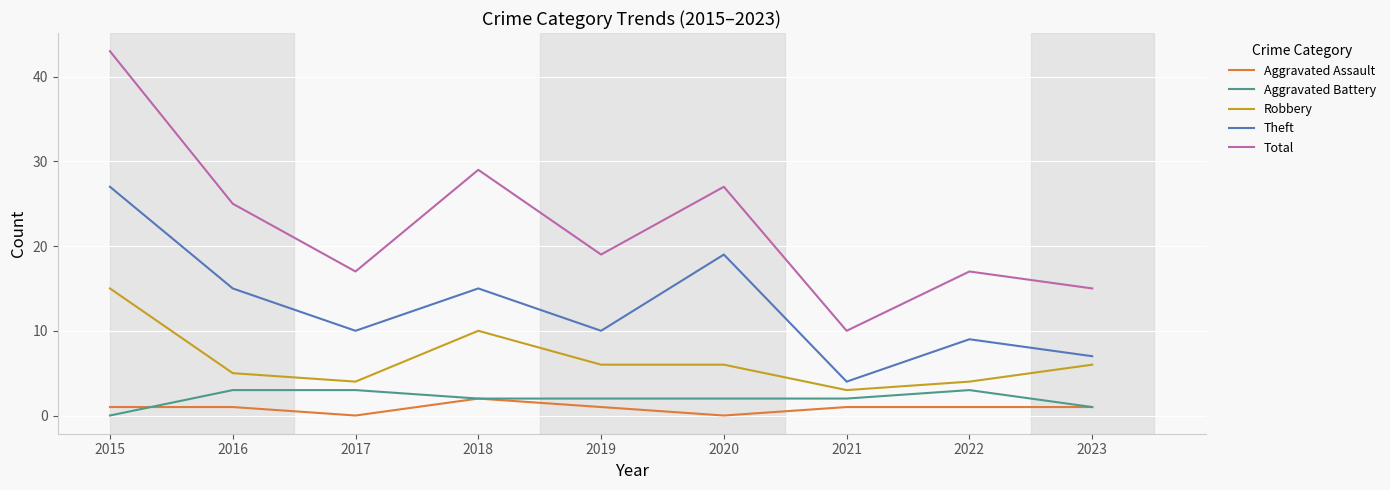

True or false: Robbery and Aggravated Battery intersect in this chart.

False